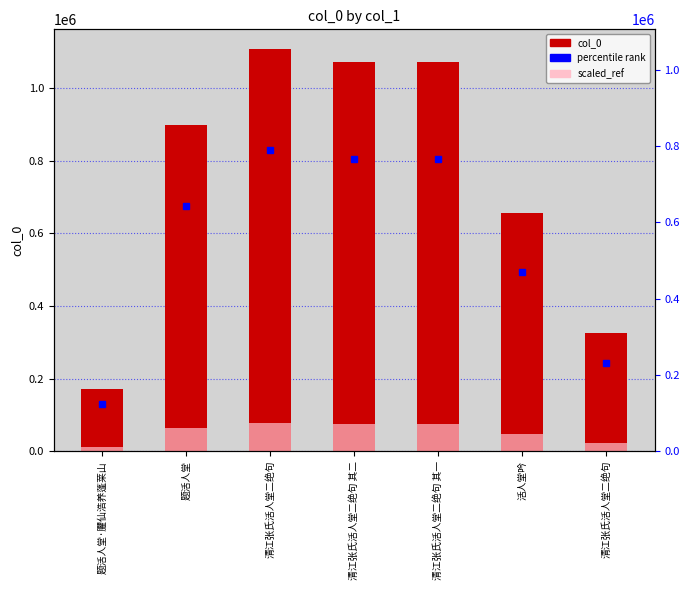

Which series has the largest range (max minus min)?

col_0